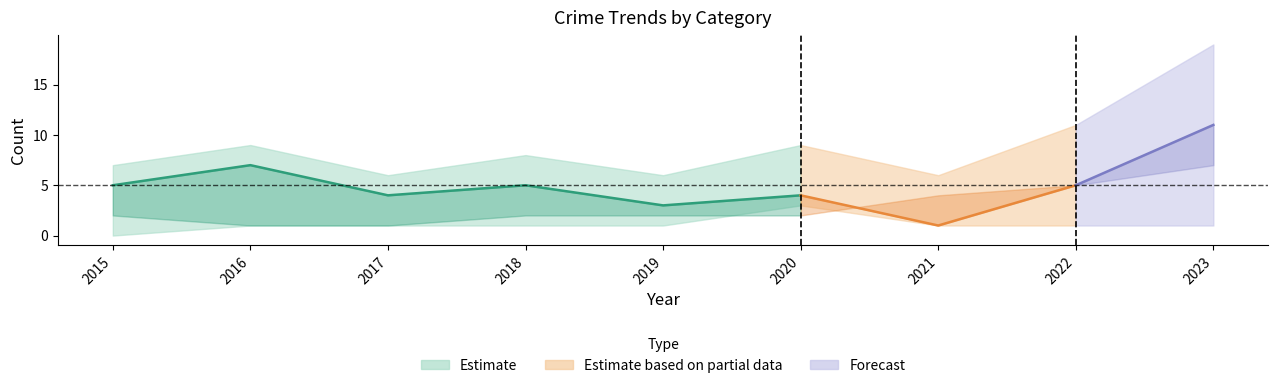

Does the chart have visible grid lines?

No